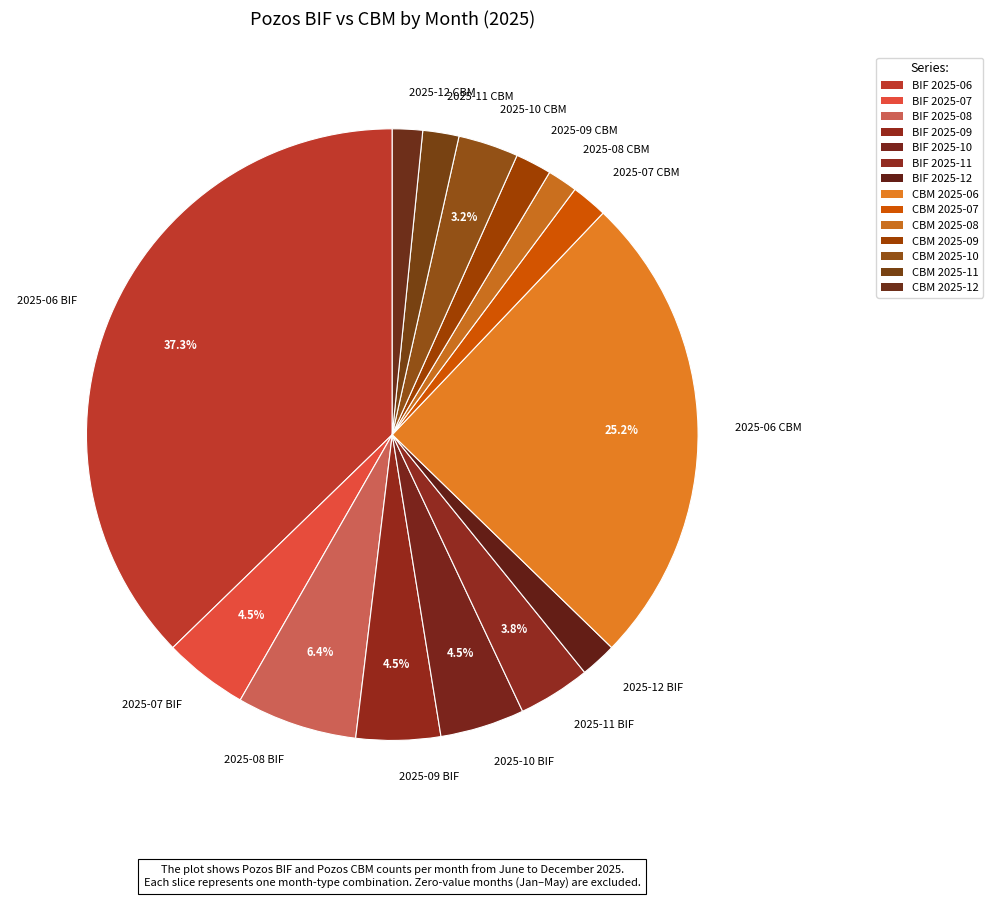

What is the largest slice in the pie chart?

2025-06 BIF